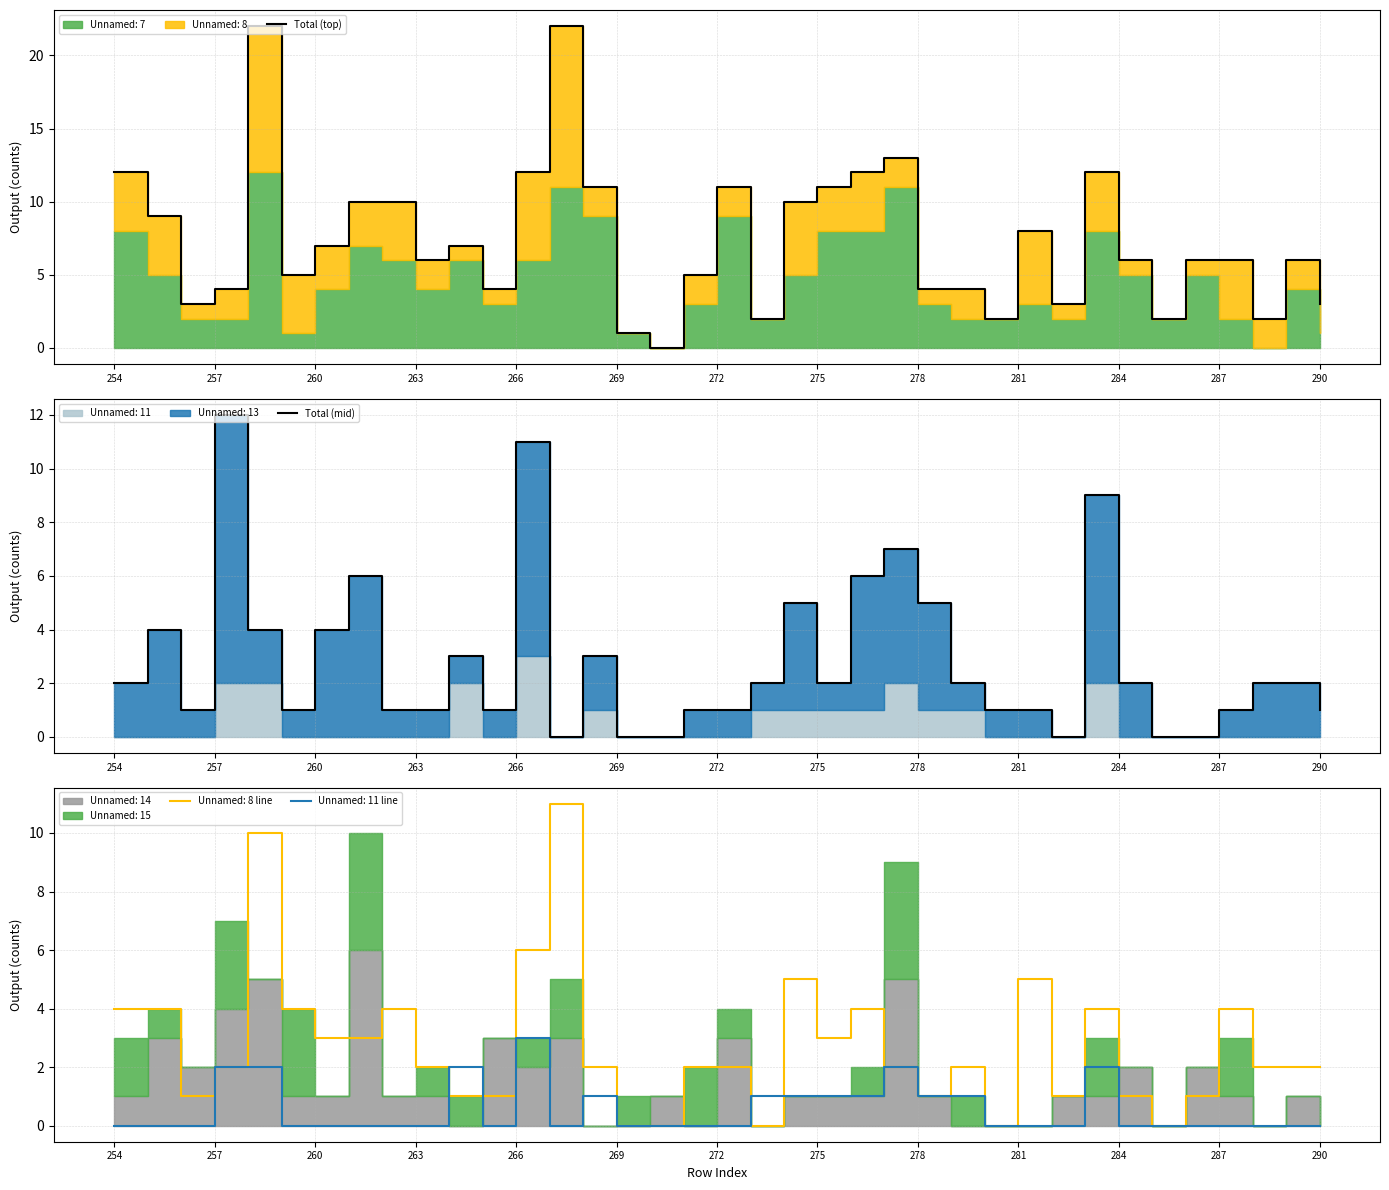

Which series has the largest total across all categories?

Total (top)